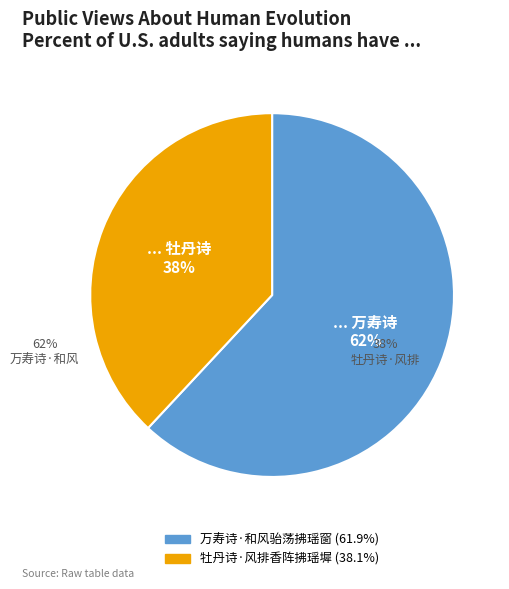

Which category has the smallest portion of the pie?

牡丹诗·风排香阵拂瑶墀